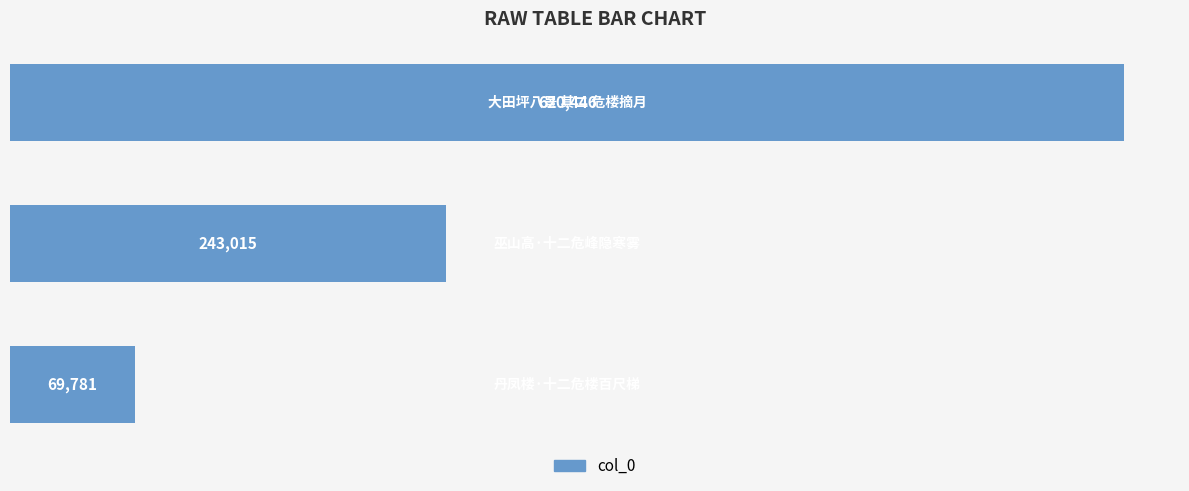

What is the value of the 2nd bar from the top?

243015